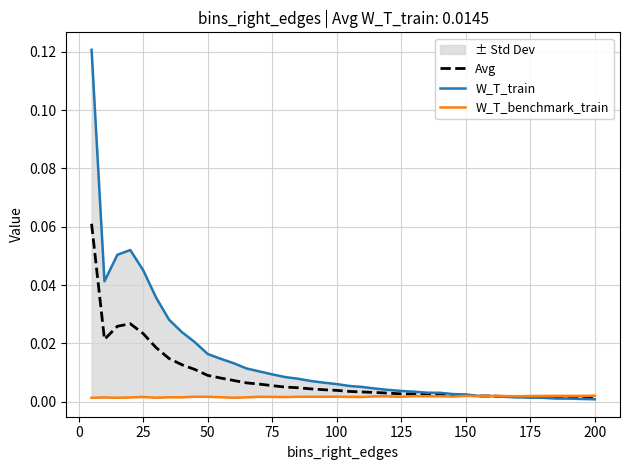

Is this an area chart (filled region under the line)?

No